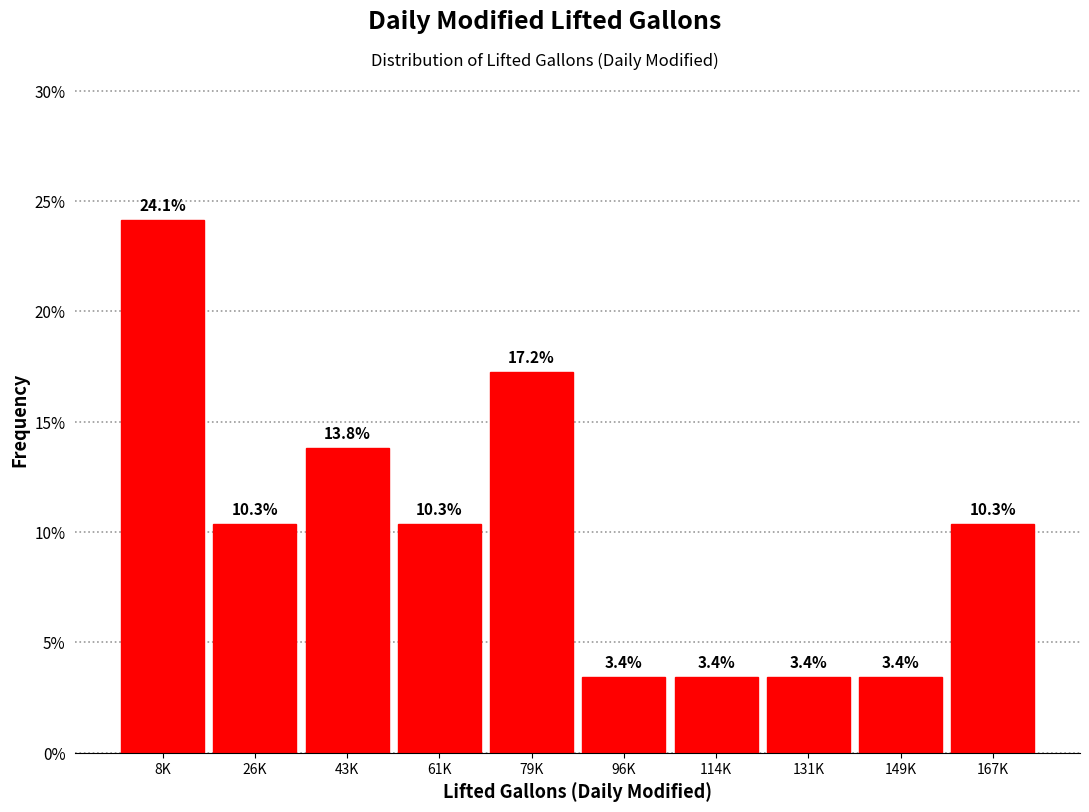

Reading right to left, what are all the values shown in this chart?

167K=10.3	149K=3.4	131K=3.4	114K=3.4	96K=3.4	79K=17.2	61K=10.3	43K=13.8	26K=10.3	8K=24.1